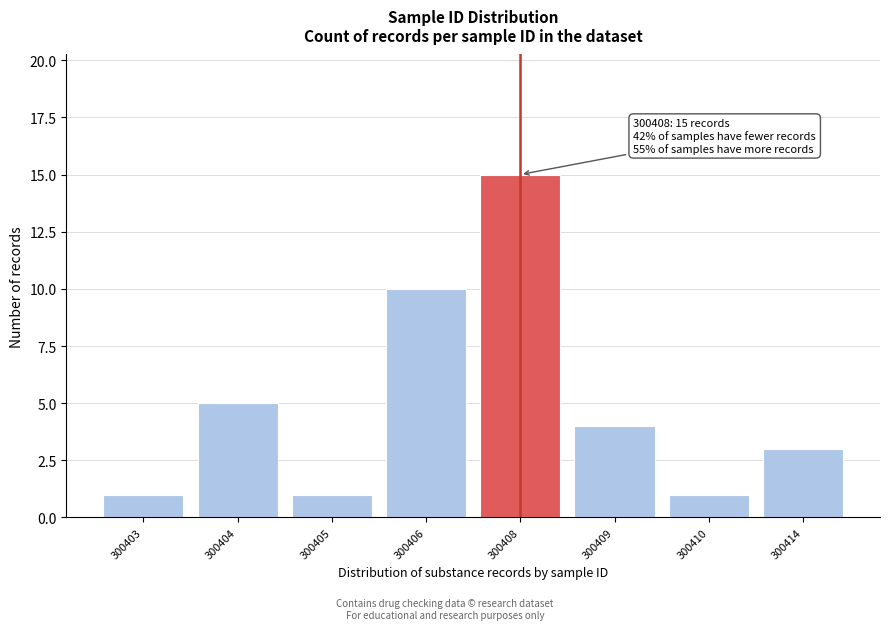

Reading right to left, what are all the values shown in this chart?

3	1	4	15	10	1	5	1